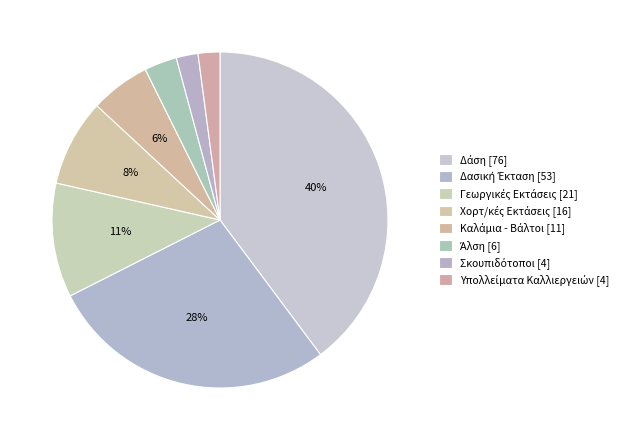

How many slices are in this pie chart?

8